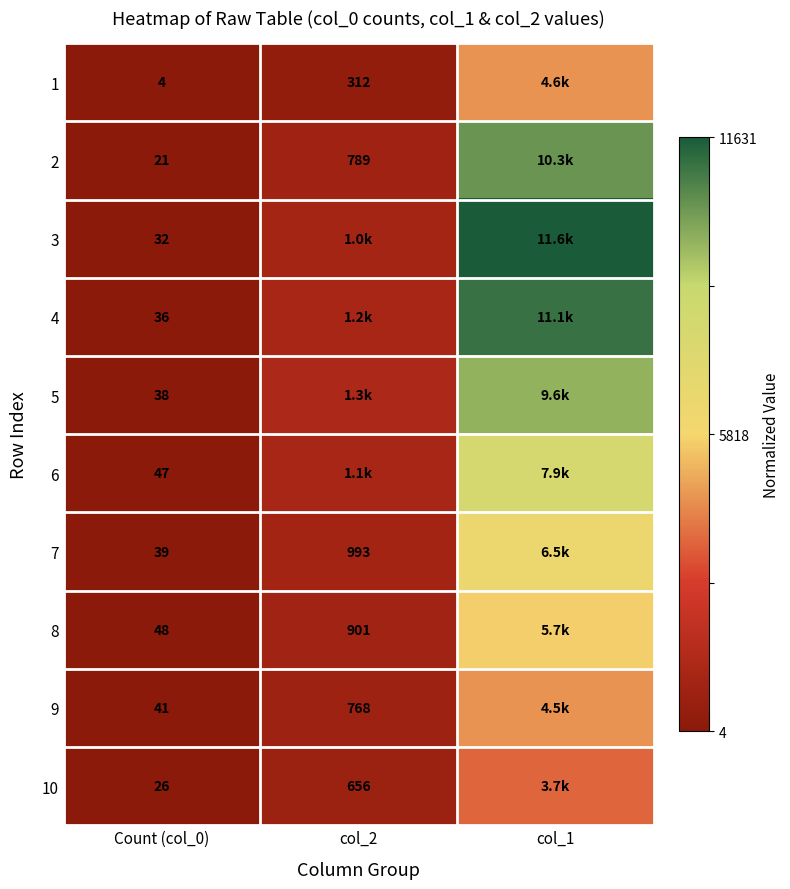

Count the number of categories in the chart.

3